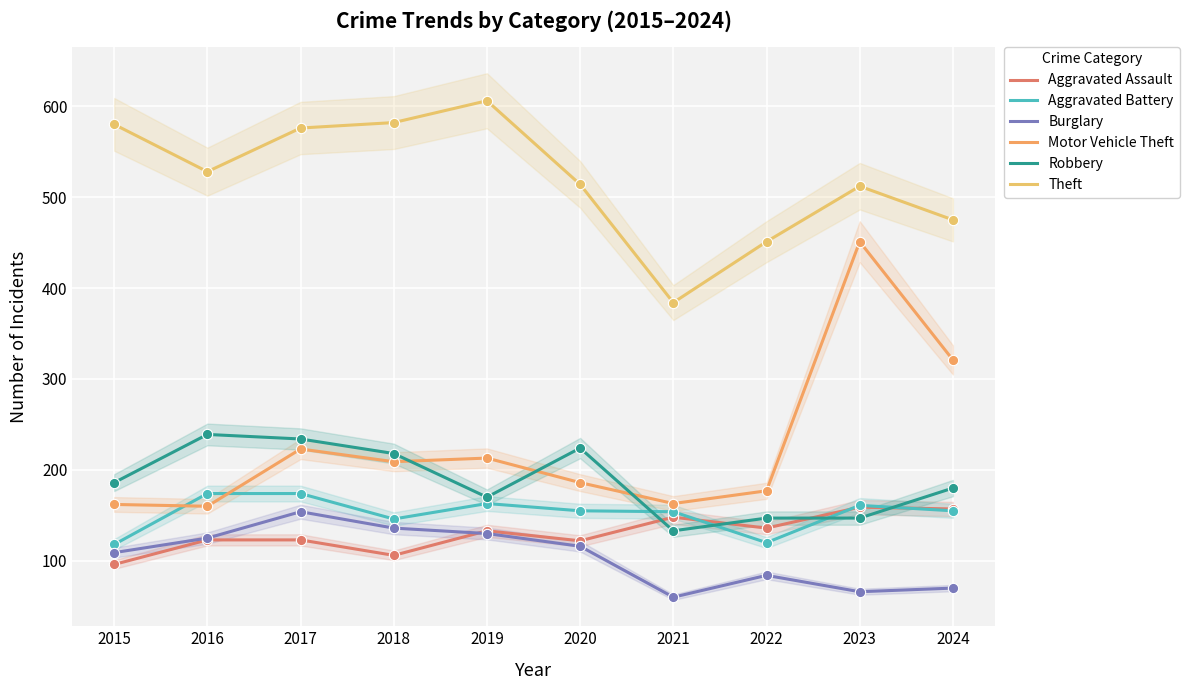

Which series has the widest spread of Y values?

Motor Vehicle Theft